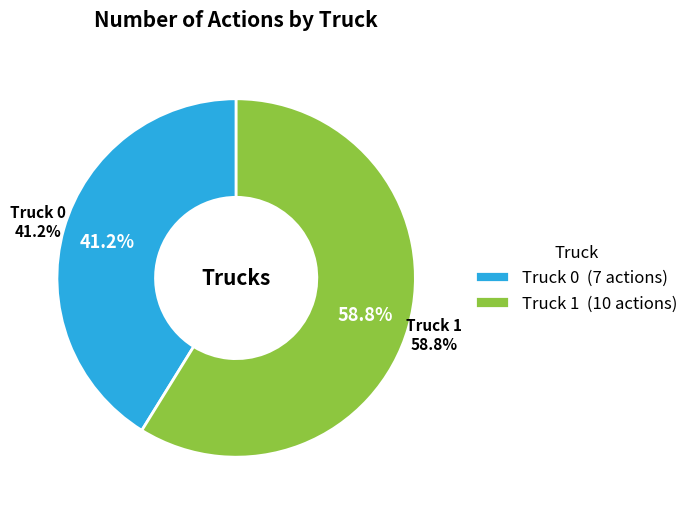

Count the number of slices in the pie.

2